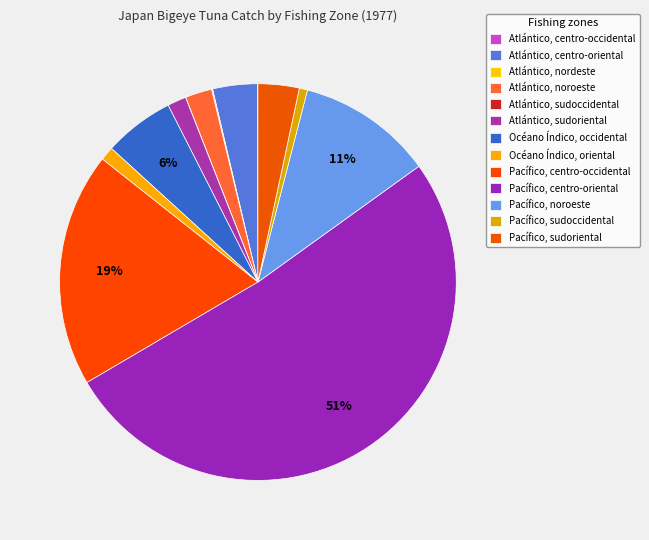

True or false: Pacífico, centro-oriental accounts for 51% of the total.

True